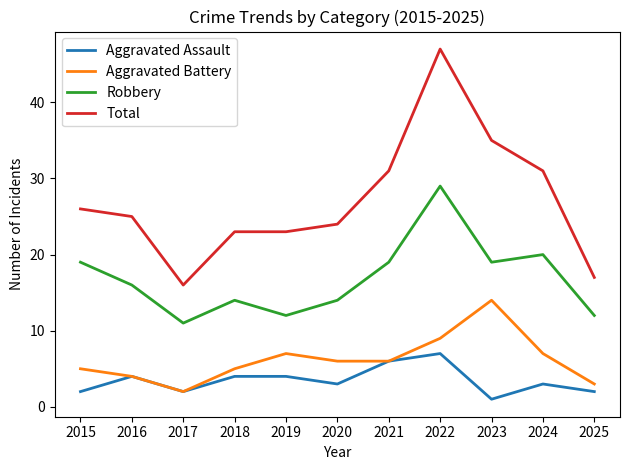

What is the spread (max minus min) of values at 2021?

25